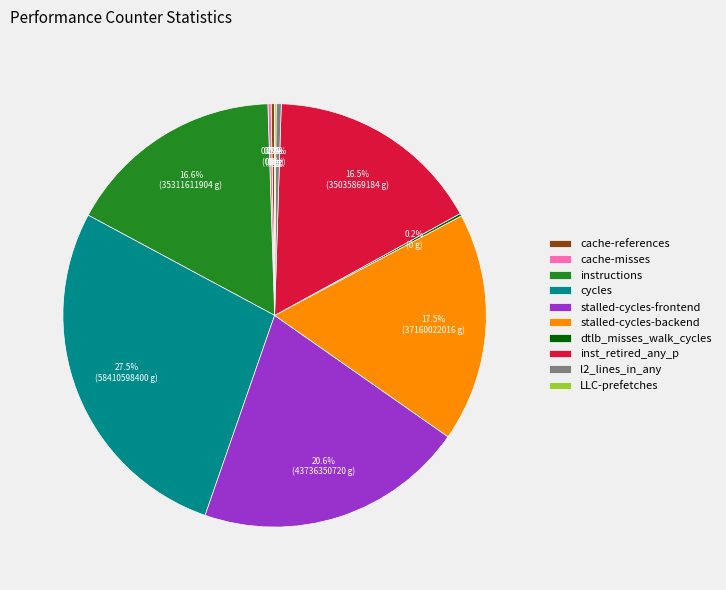

How much of the chart is everything except cycles?

72.5%